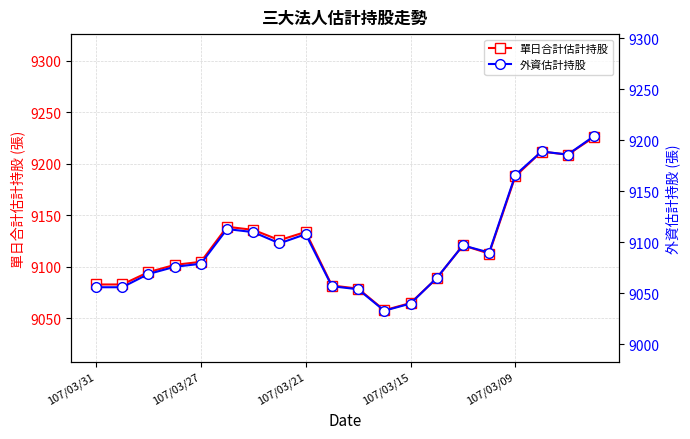

What is the smallest value displayed?

9033